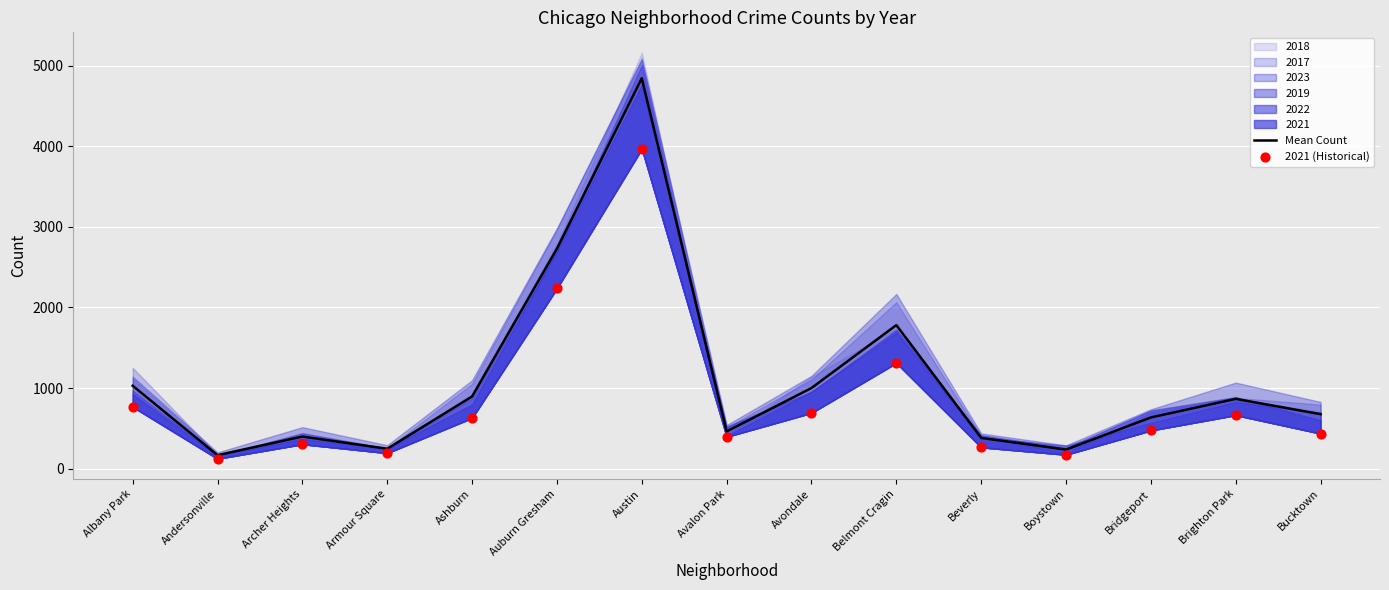

Which series has the largest total across all categories?

Mean Count